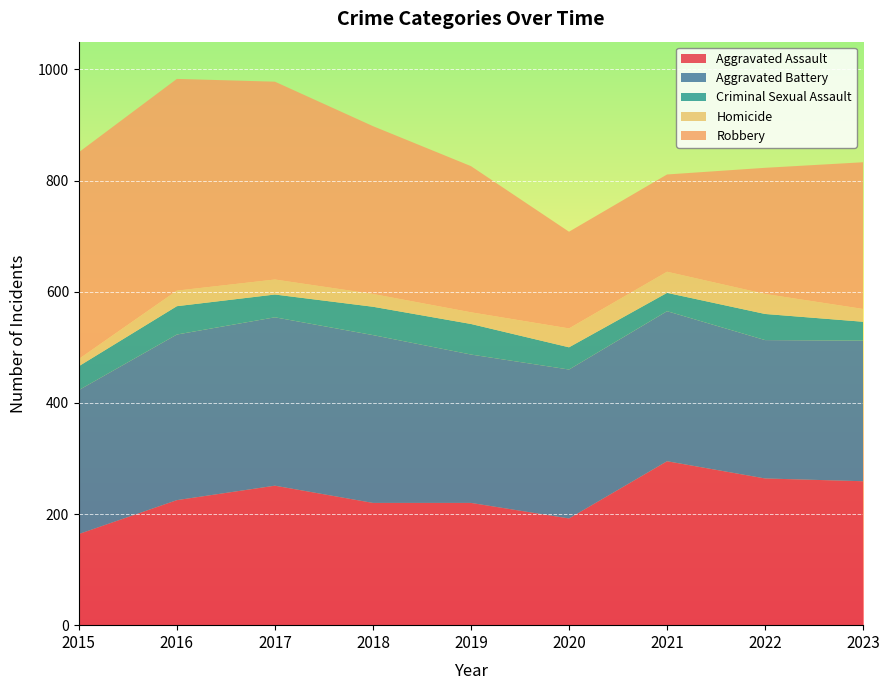

Reading left to right, list all the values displayed in this chart.

Aggravated Assault: 2015=164	2016=225	2017=251	2018=220	2019=220	2020=192	2021=295	2022=264	2023=259
Aggravated Battery: 2015=259	2016=298	2017=303	2018=302	2019=267	2020=268	2021=270	2022=249	2023=253
Criminal Sexual Assault: 2015=43	2016=51	2017=41	2018=51	2019=55	2020=40	2021=33	2022=47	2023=34
Homicide: 2015=13	2016=28	2017=27	2018=23	2019=21	2020=34	2021=38	2022=36	2023=23
Robbery: 2015=372	2016=381	2017=356	2018=302	2019=263	2020=174	2021=175	2022=227	2023=264